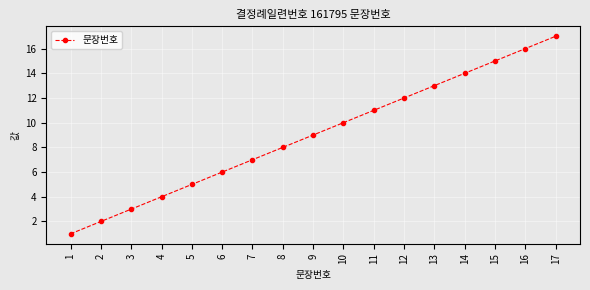

What is the change in value from 4 to 13?

+9